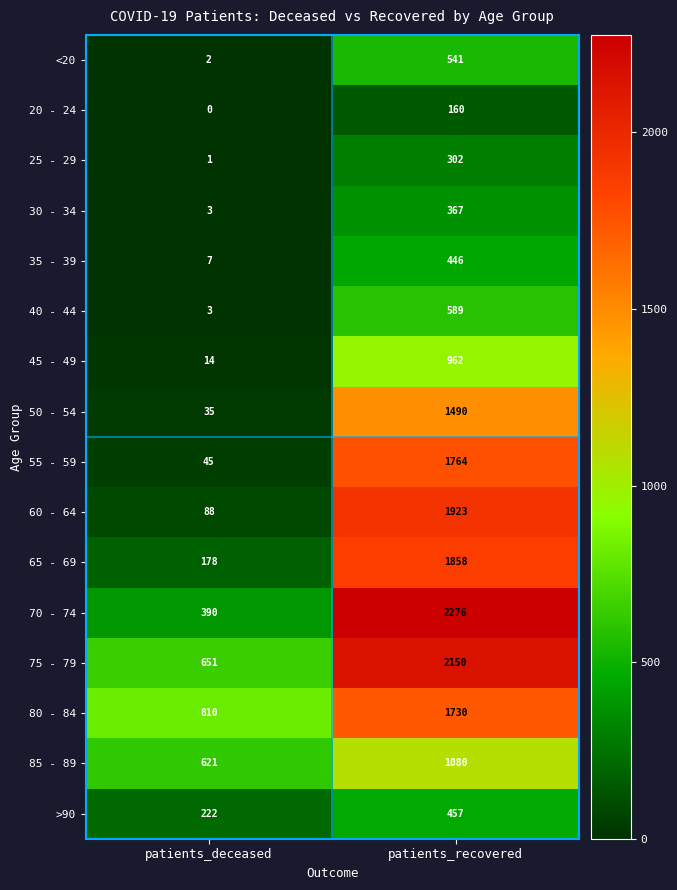

Is the value of 85 - 89 at patients_recovered greater than the value of 80 - 84 at patients_deceased?

Yes